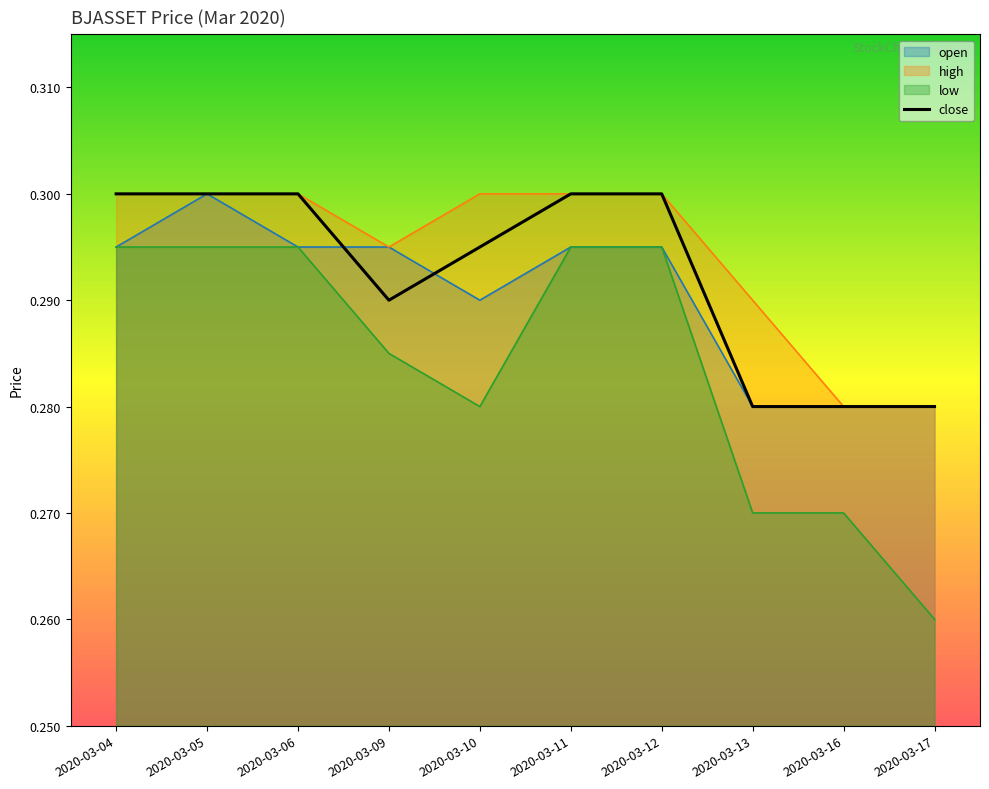

Where is the first local minimum?

2020-03-09